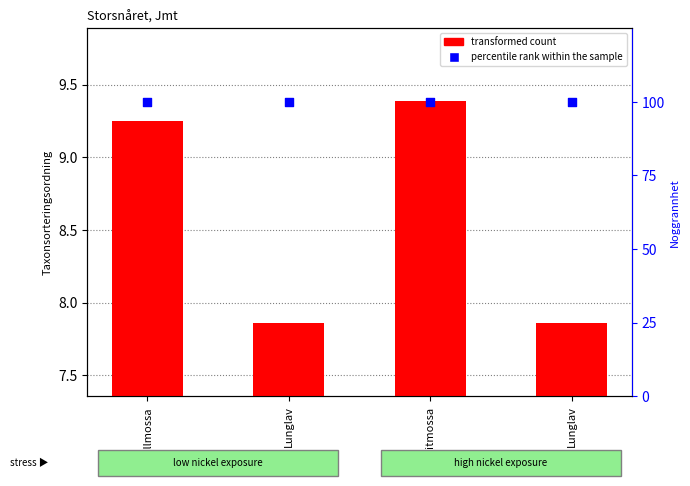

Which series has the largest Y range (max minus min)?

transformed count